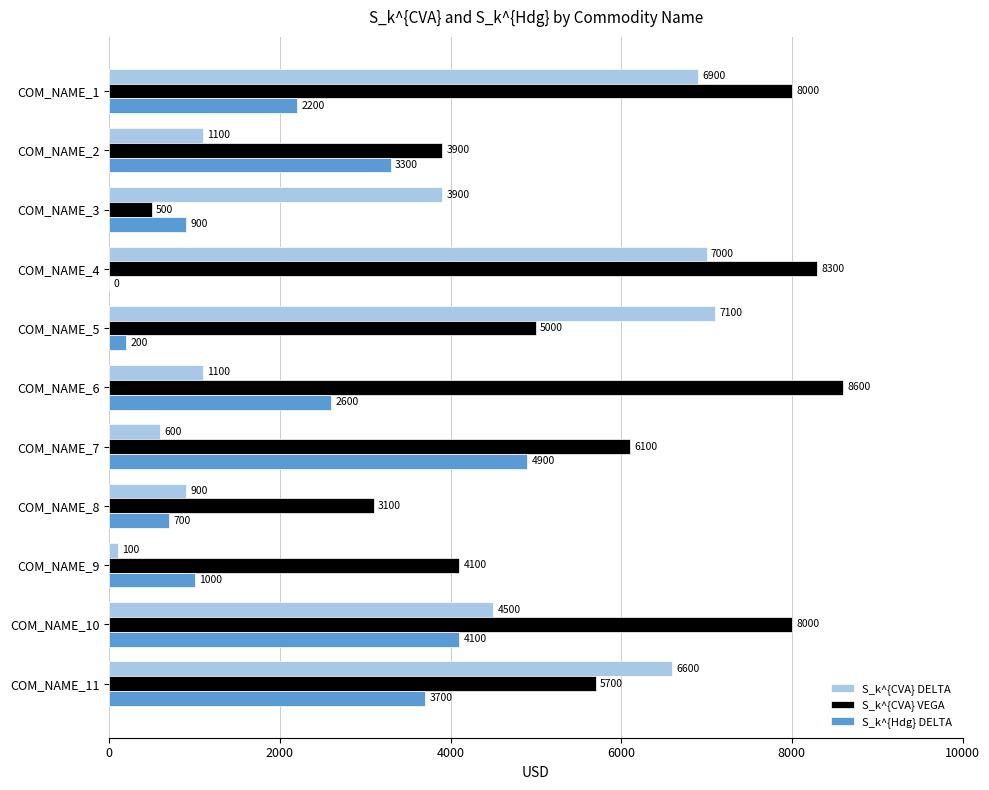

Which category has the highest value in the S_k^{CVA} VEGA series?

COM_NAME_6